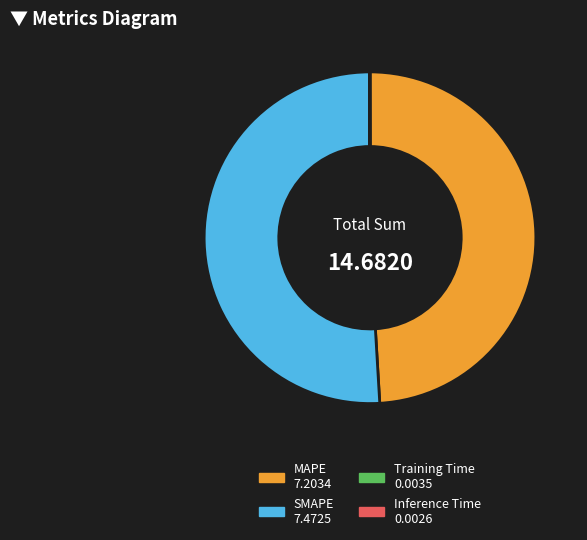

Is there a majority slice in this chart?

Yes